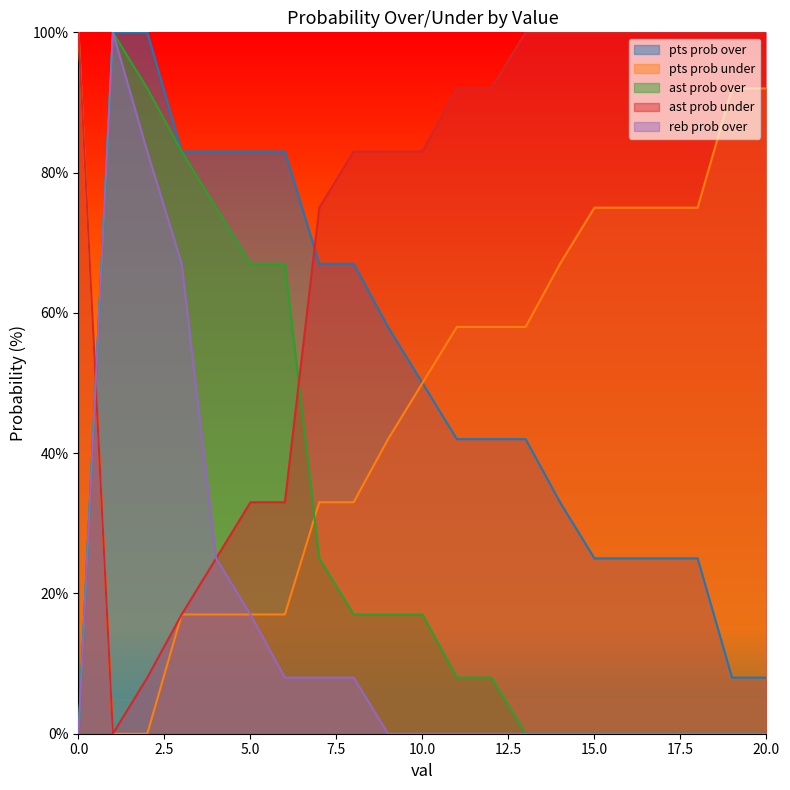

What is the maximum value shown in the chart?

100